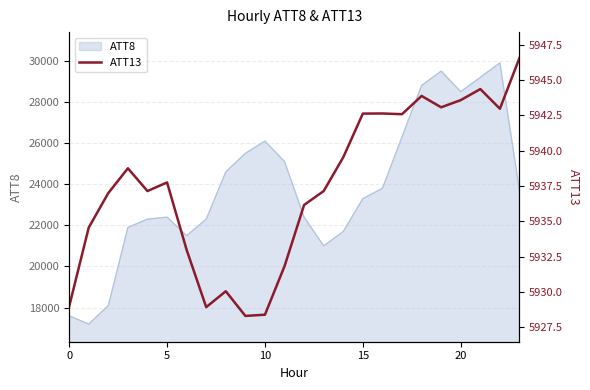

What is the lowest value of the ATT8 series?

17200